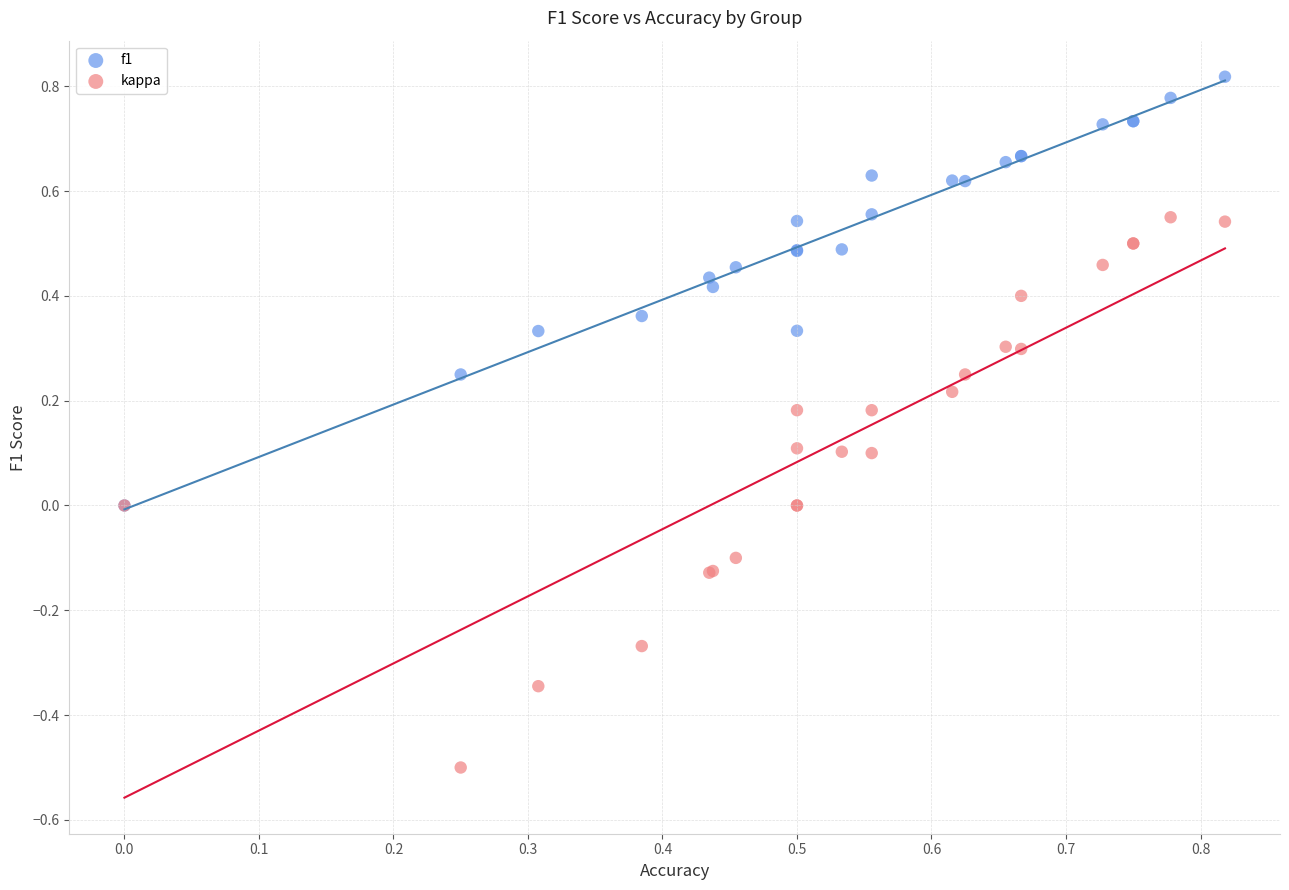

Which series has the largest Y range (max minus min)?

kappa